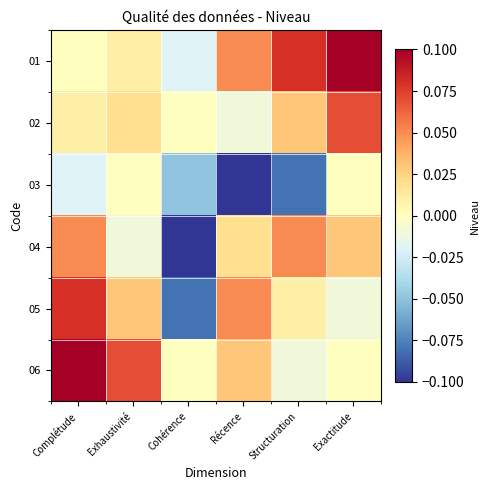

At how many categories does at least one series exceed 0?

5